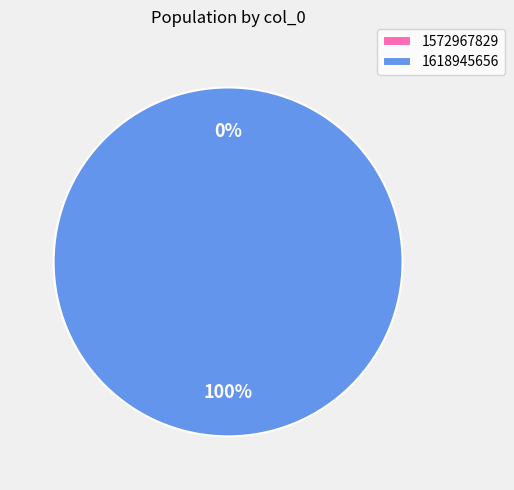

Does 1618945656 represent more than half of the total?

Yes